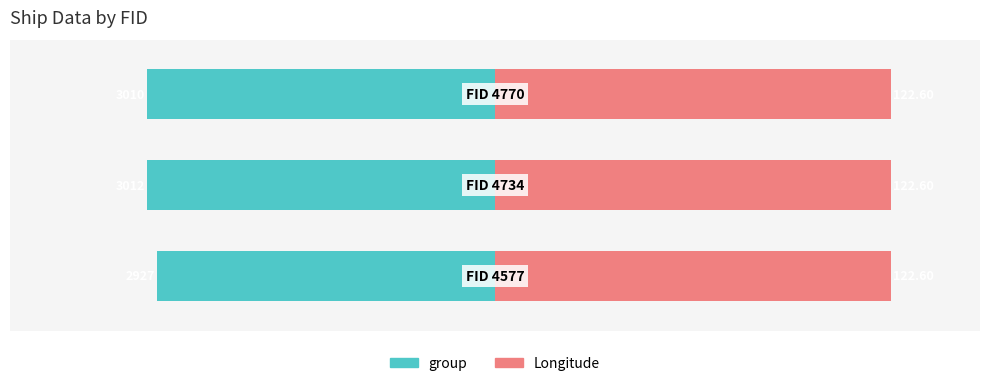

The Longitude series shows 0.3 at 0. True or false?

False